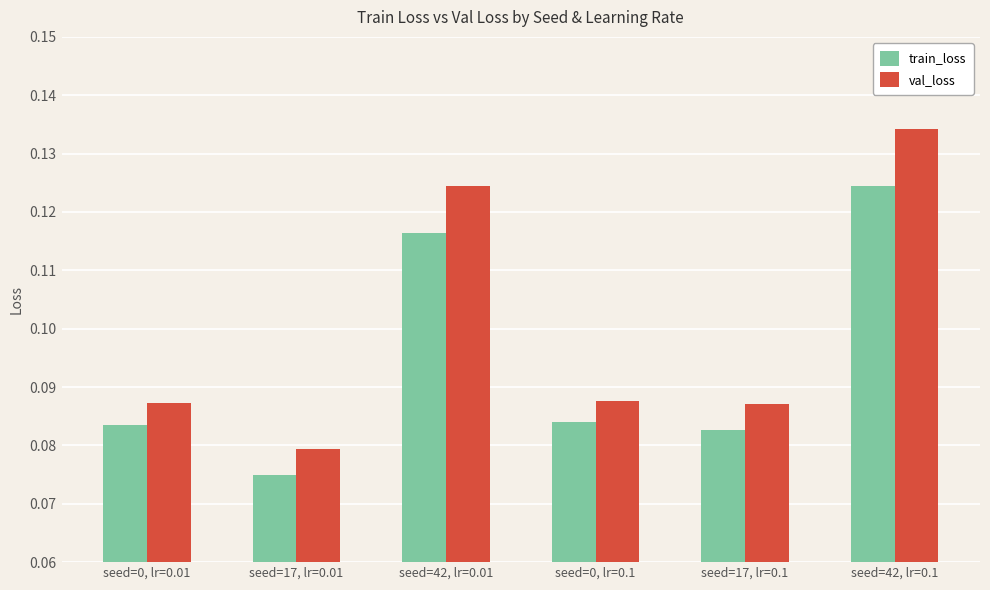

Which series has the largest range (max minus min)?

val_loss